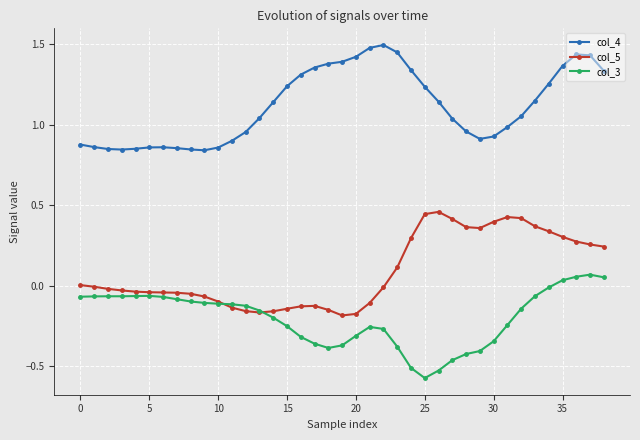

Which series has the largest total across all categories?

col_4